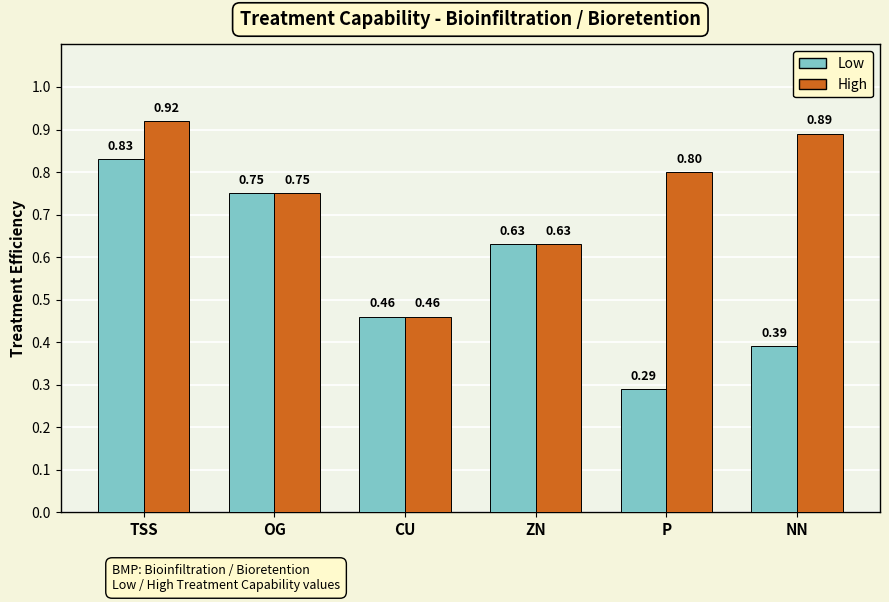

Does the chart contain any negative values?

No